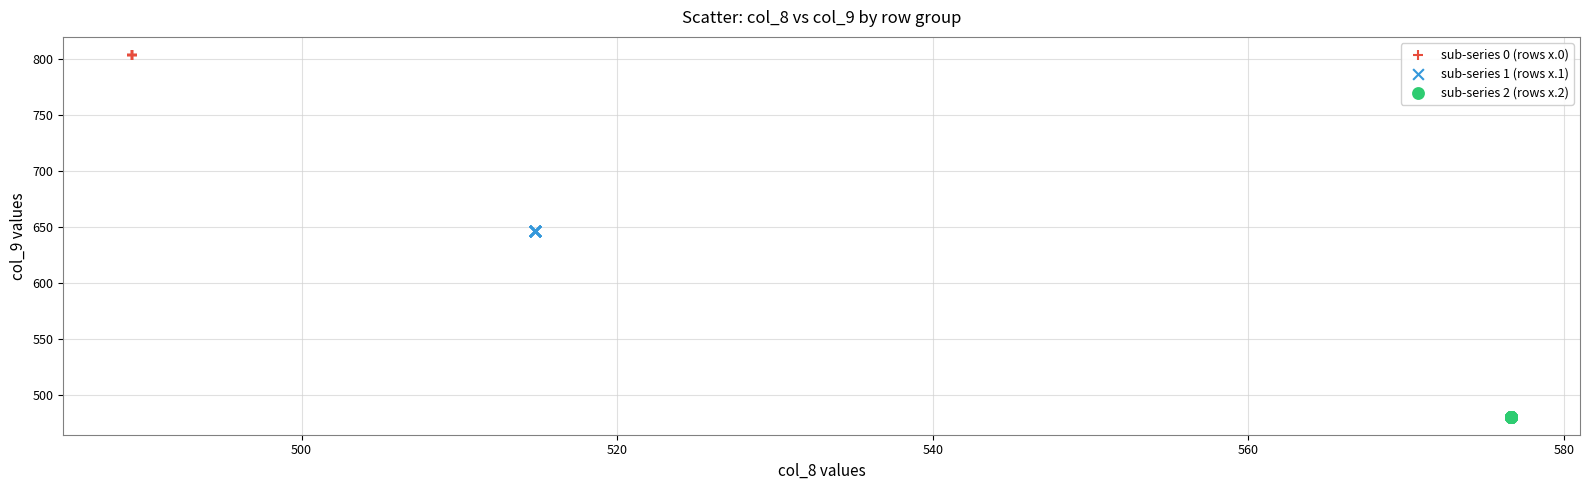

What are all the series names shown in the legend?

sub-series 0 (rows x.0), sub-series 1 (rows x.1), sub-series 2 (rows x.2)